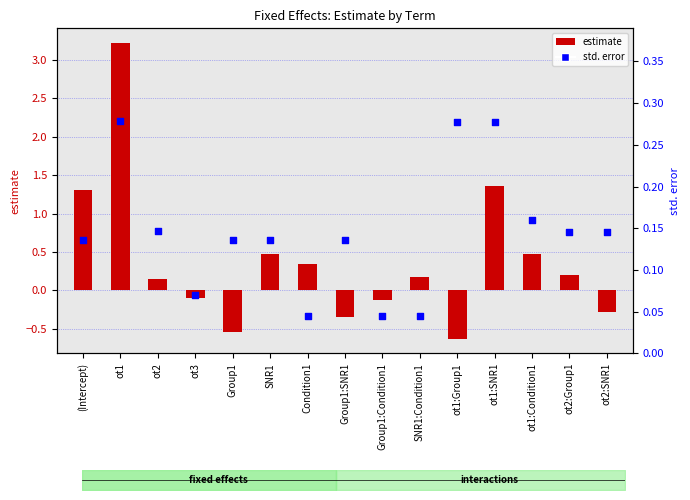

What are all the series names shown in the legend?

estimate, std.error